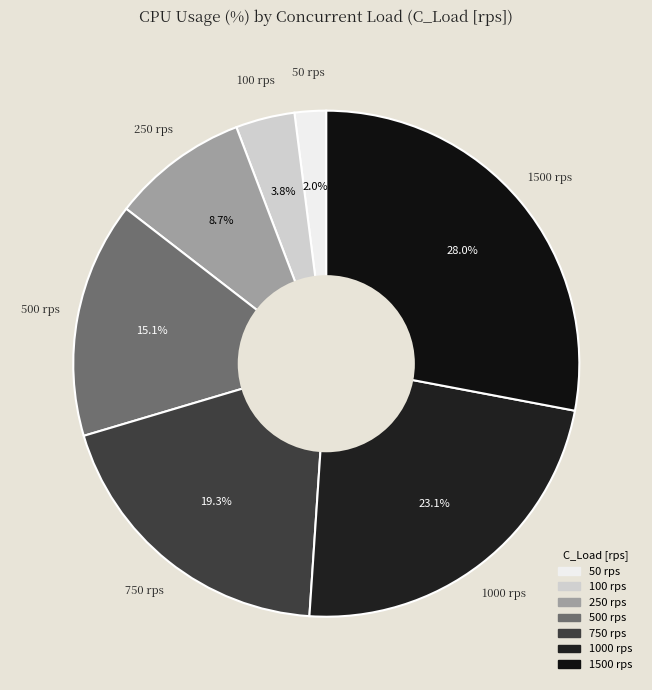

Which category has the biggest portion of the pie?

1500